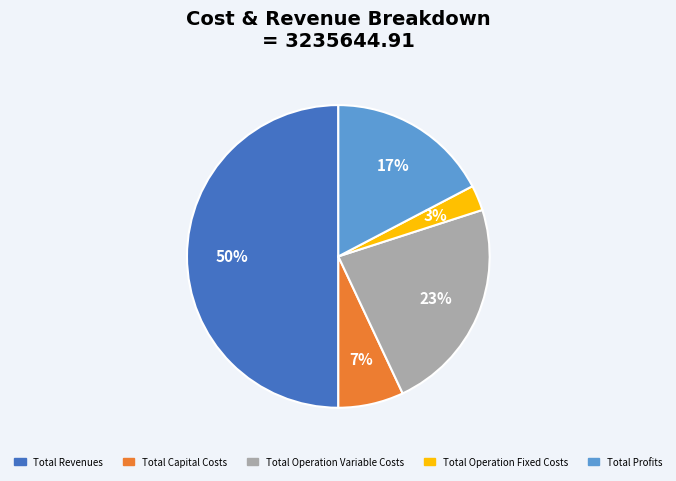

How many segments does this pie chart have?

5